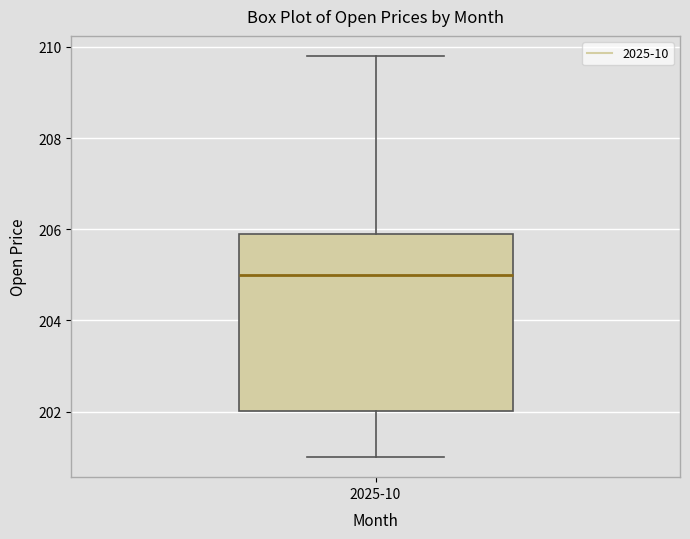

Read this box plot against the y-axis: the position of the median line, the range covered by the box, and the ends of both whiskers. The values are not printed on the chart, so give them approximately, as read against the axis.

median 205.0, box 202.0 to 205.8, whiskers 201.0 to 209.8